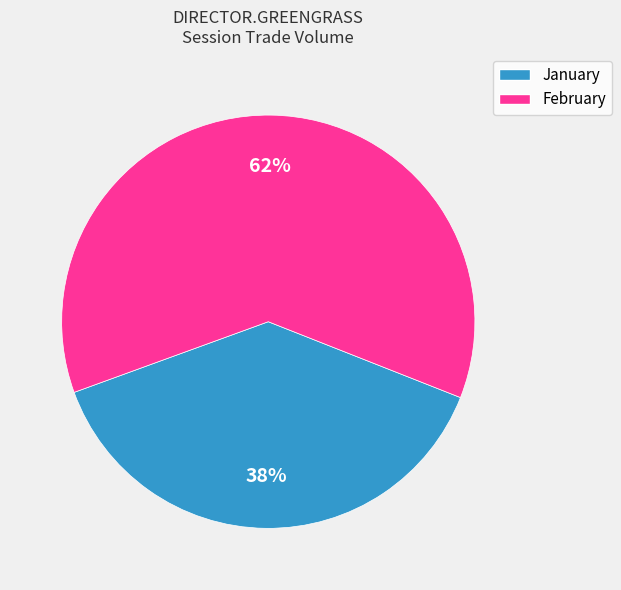

Is there a majority slice in this chart?

Yes